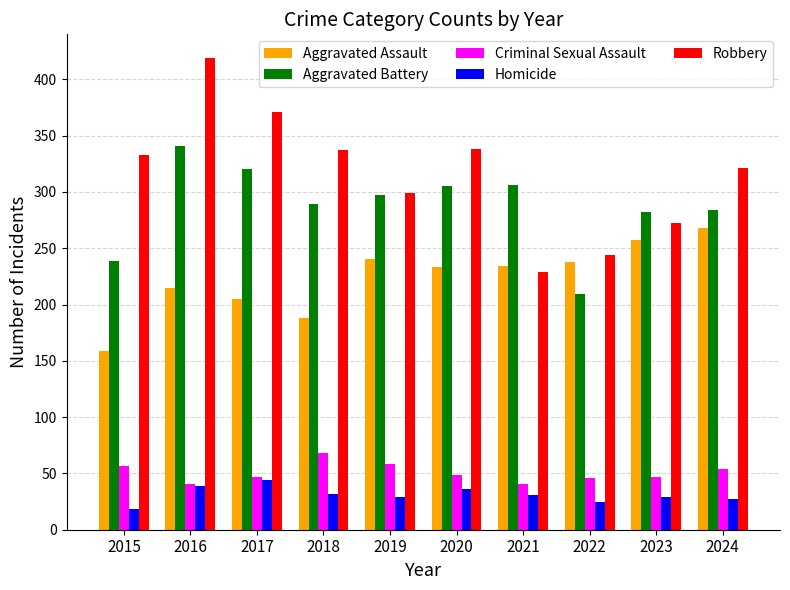

At which label is Aggravated Assault closest to 213?

2016